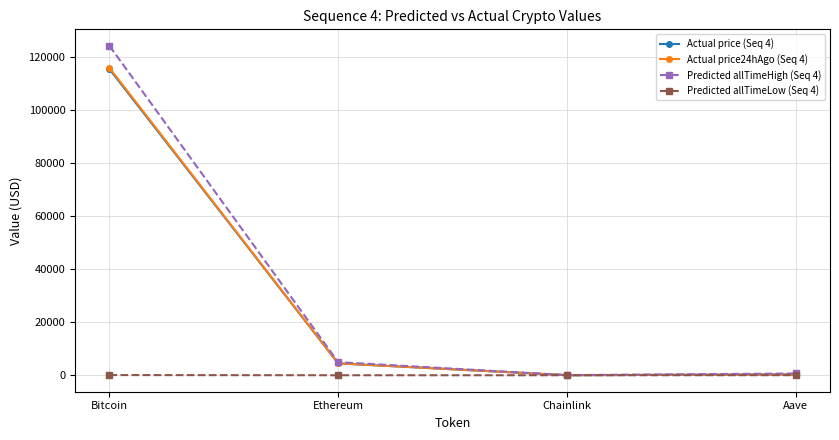

Is the value of Predicted allTimeHigh (Seq 4) at Bitcoin greater than the value of Actual price24hAgo (Seq 4) at Chainlink?

Yes